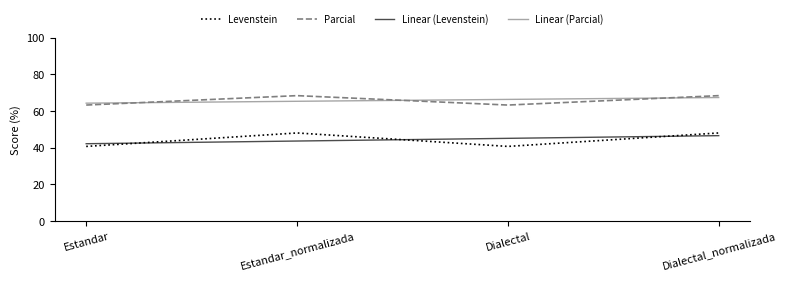

At which category is the sum across all series the highest?

Dialectal_normalizada